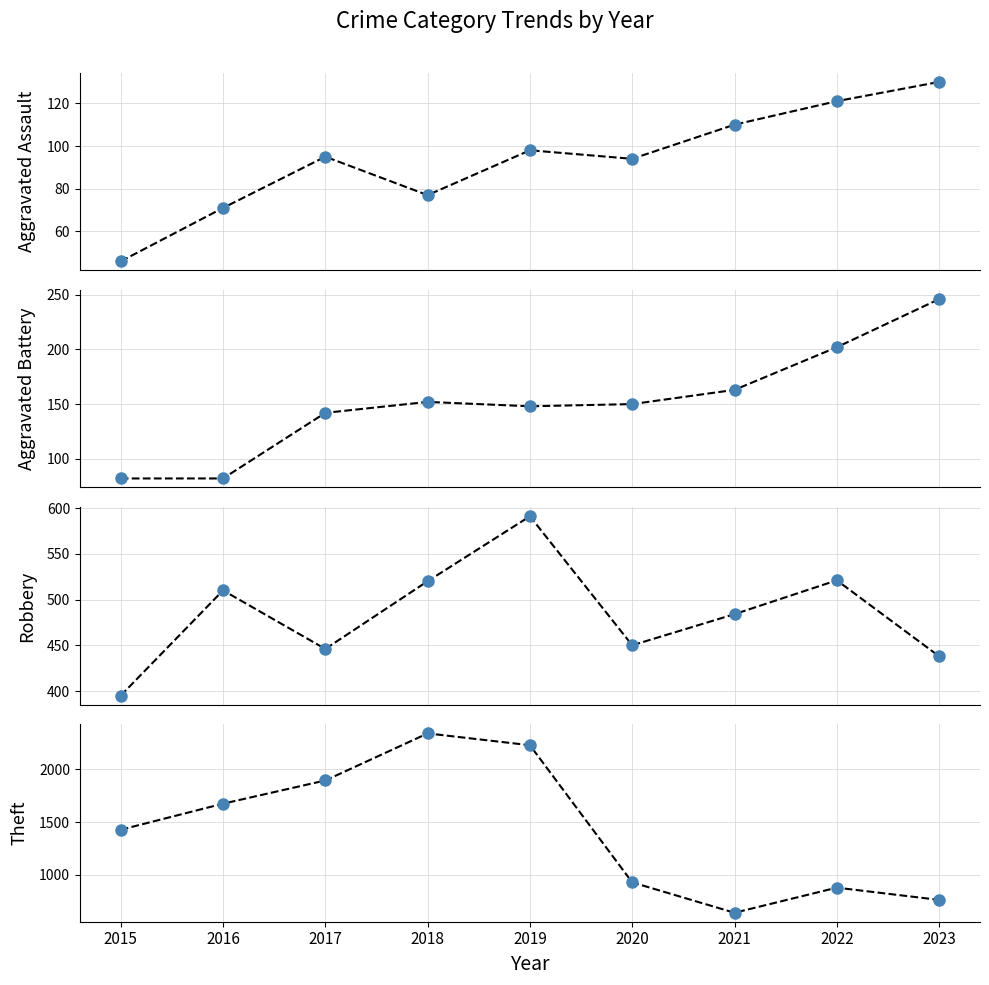

Where does the Aggravated Assault series first go above 95?

2019